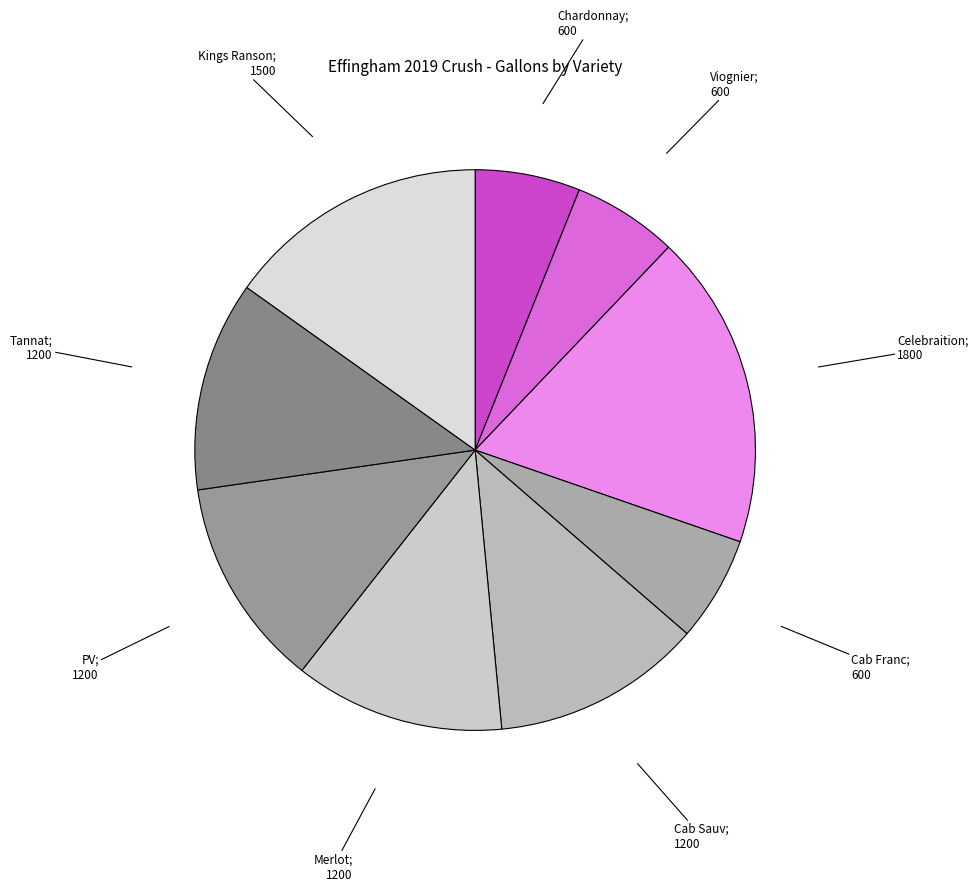

Count the number of slices in the pie.

9